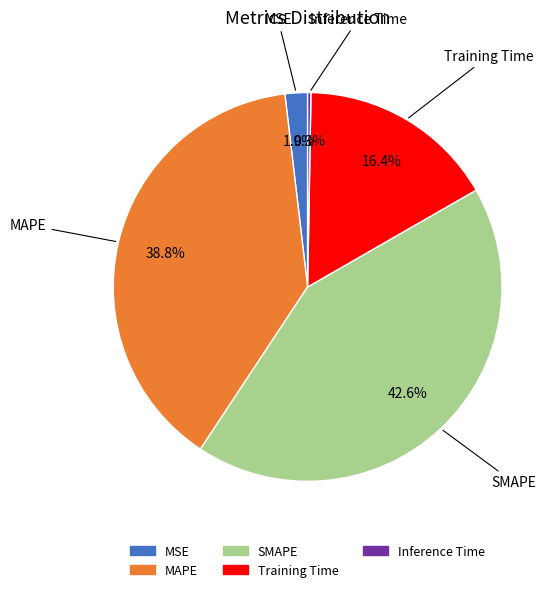

True or false: Training Time accounts for 22% of the total.

False